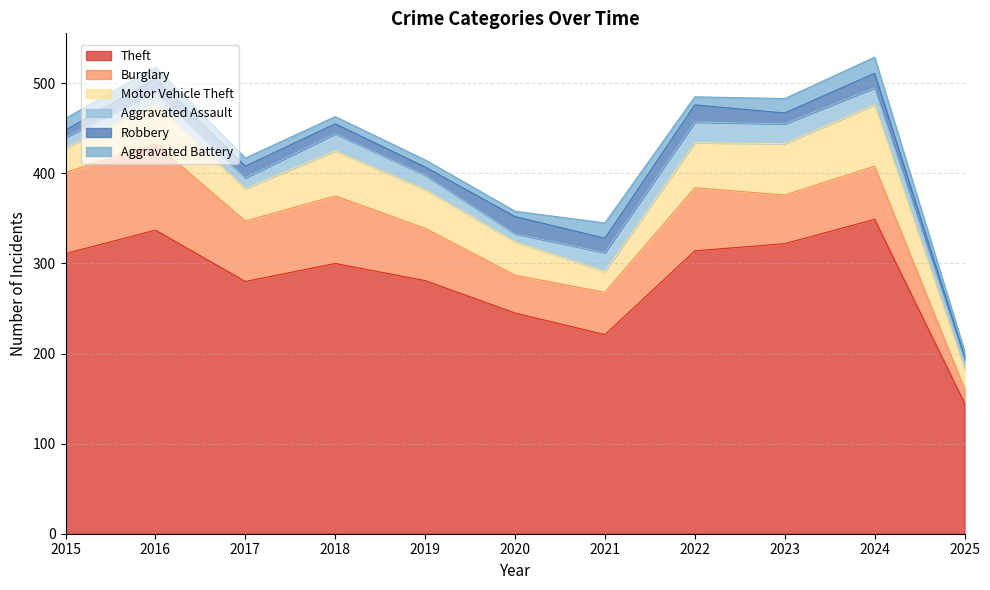

Between 2020 and 2022, which series saw the biggest shift?

Theft